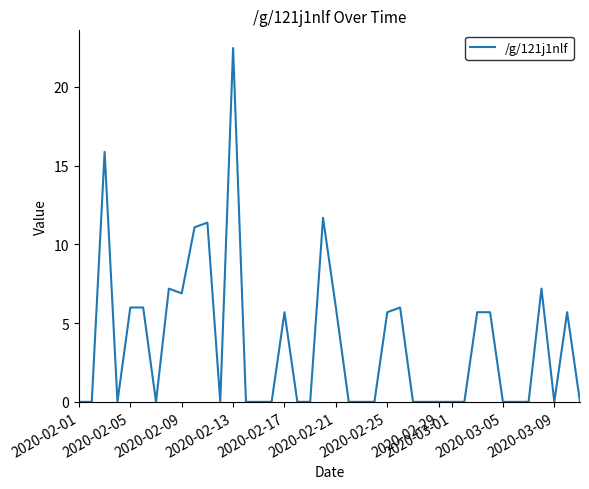

What is the greatest value displayed?

22.5